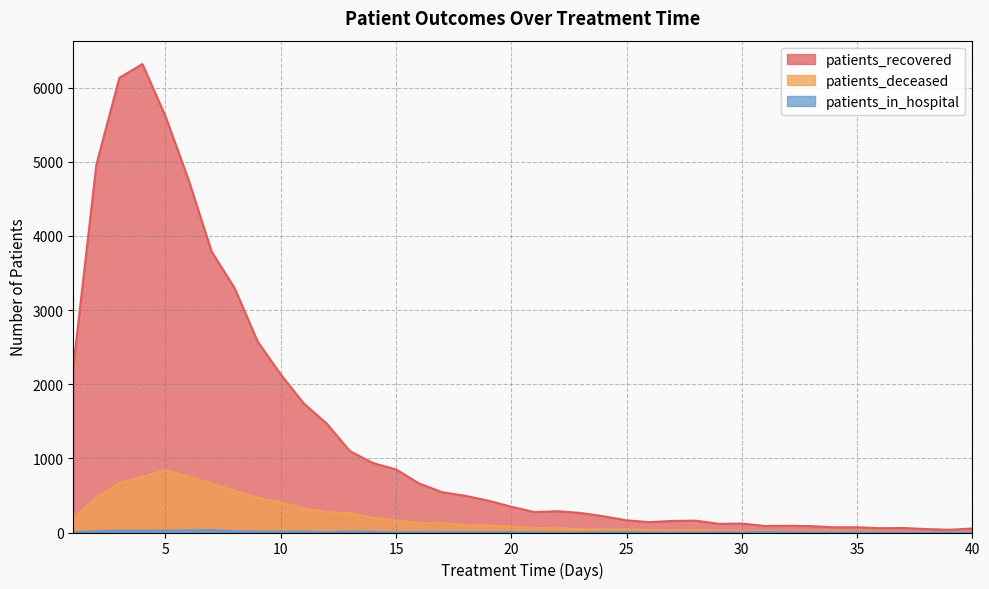

Does the chart display data point markers on the line(s)?

No